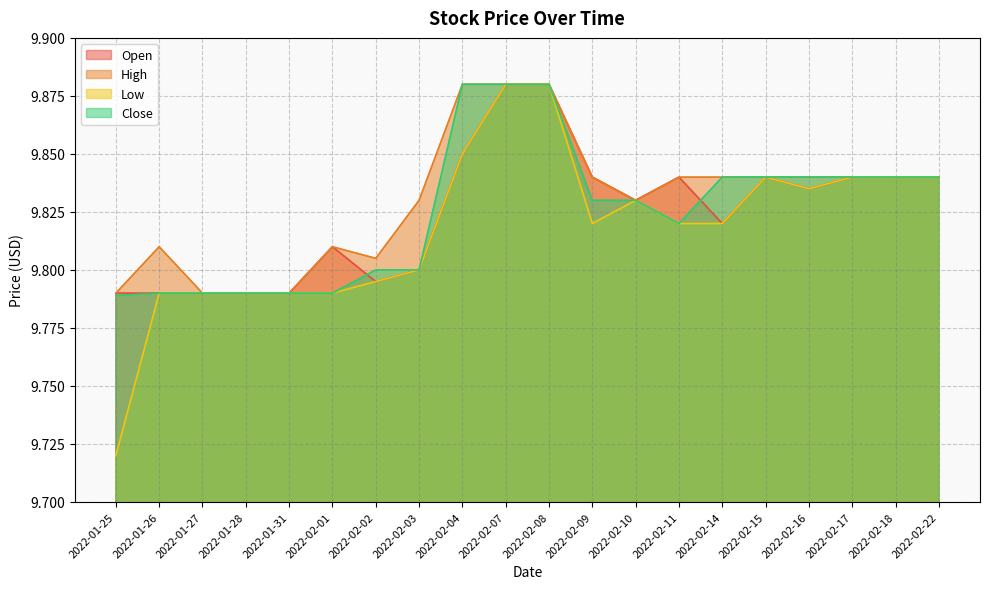

Reading left to right, transcribe all the data shown in this chart.

Open: 9.8	9.8	9.8	9.8	9.8	9.8	9.8	9.8	9.9	9.9	9.9	9.8	9.8	9.8	9.8	9.8	9.8	9.8	9.8	9.8
High: 9.8	9.8	9.8	9.8	9.8	9.8	9.8	9.8	9.9	9.9	9.9	9.8	9.8	9.8	9.8	9.8	9.8	9.8	9.8	9.8
Low: 9.7	9.8	9.8	9.8	9.8	9.8	9.8	9.8	9.9	9.9	9.9	9.8	9.8	9.8	9.8	9.8	9.8	9.8	9.8	9.8
Close: 9.8	9.8	9.8	9.8	9.8	9.8	9.8	9.8	9.9	9.9	9.9	9.8	9.8	9.8	9.8	9.8	9.8	9.8	9.8	9.8